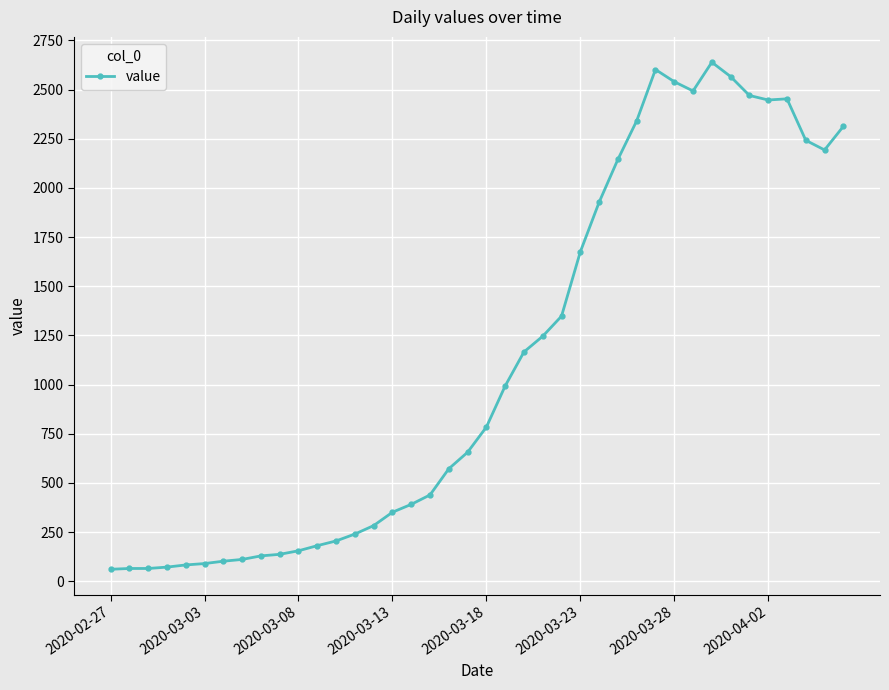

What is the smallest value displayed?

61